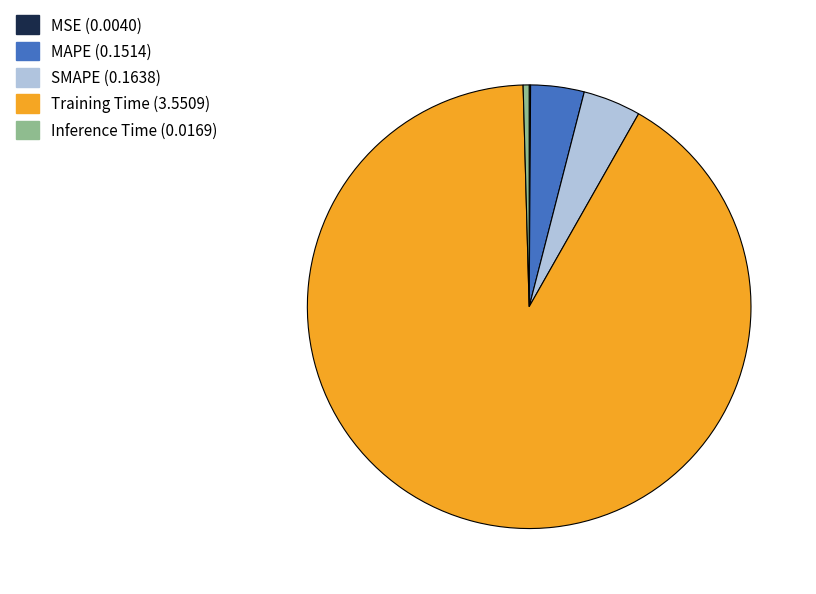

Which slice represents more than half of the pie?

Training Time